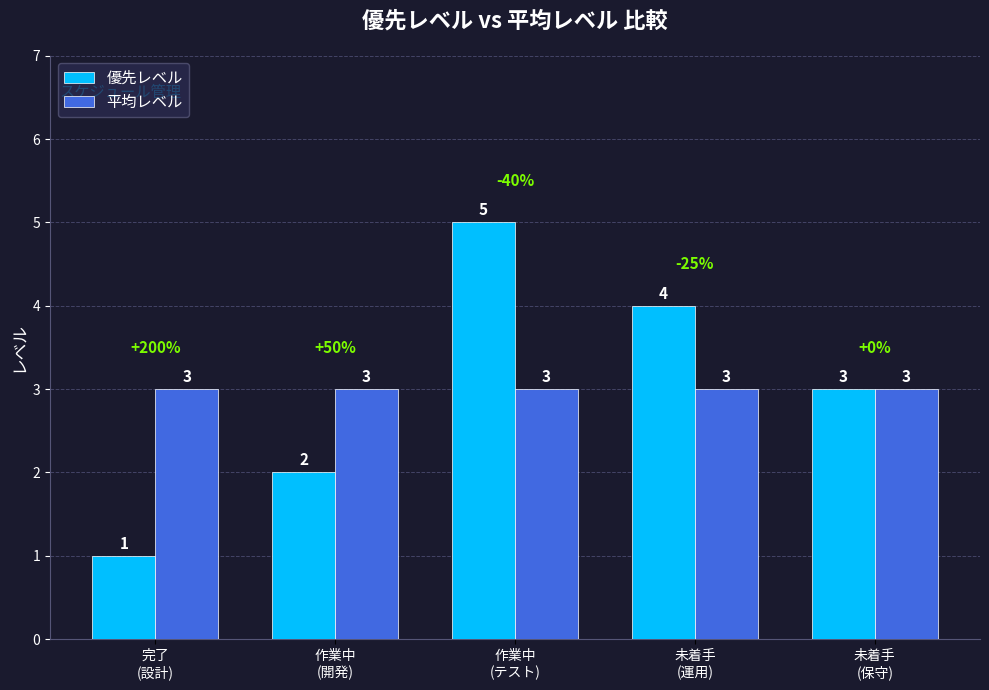

What are all the series names shown in the legend?

優先レベル, 平均レベル